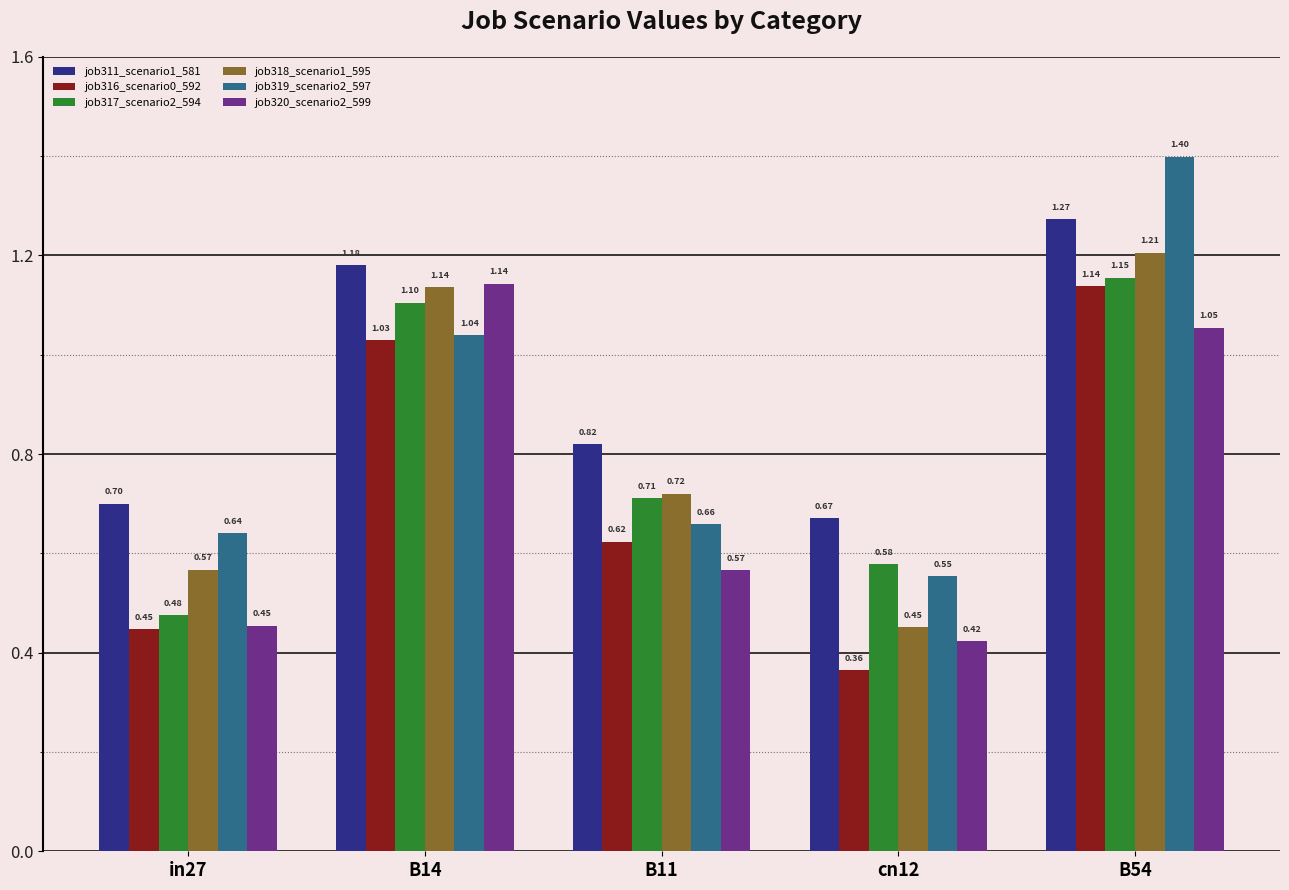

What is the spread (max minus min) of values at cn12?

0.3